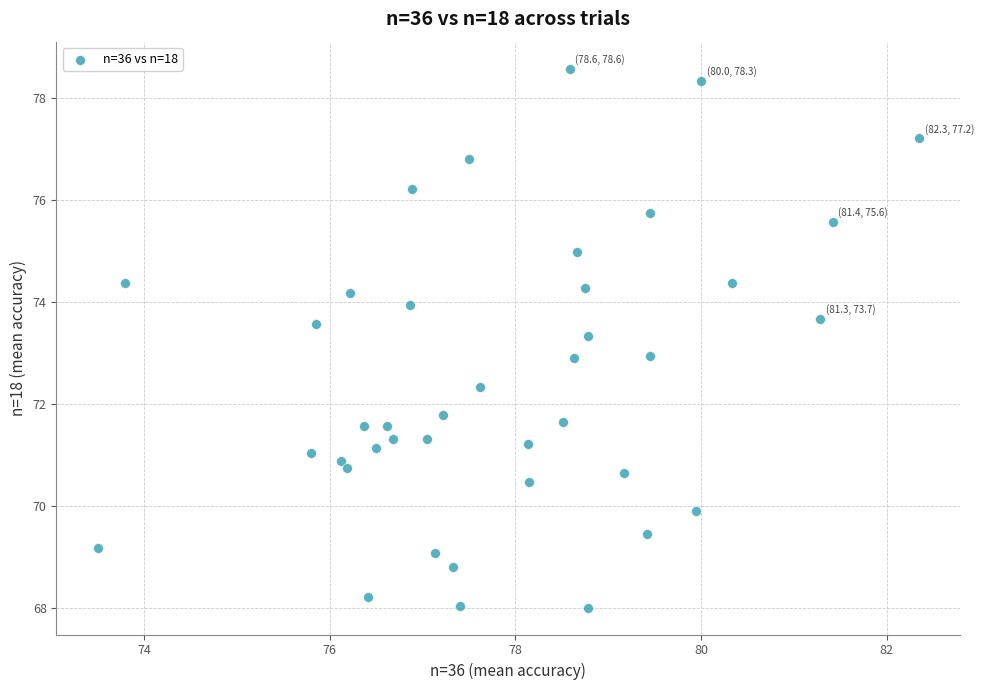

What is the range of X values (max minus min)?

8.9